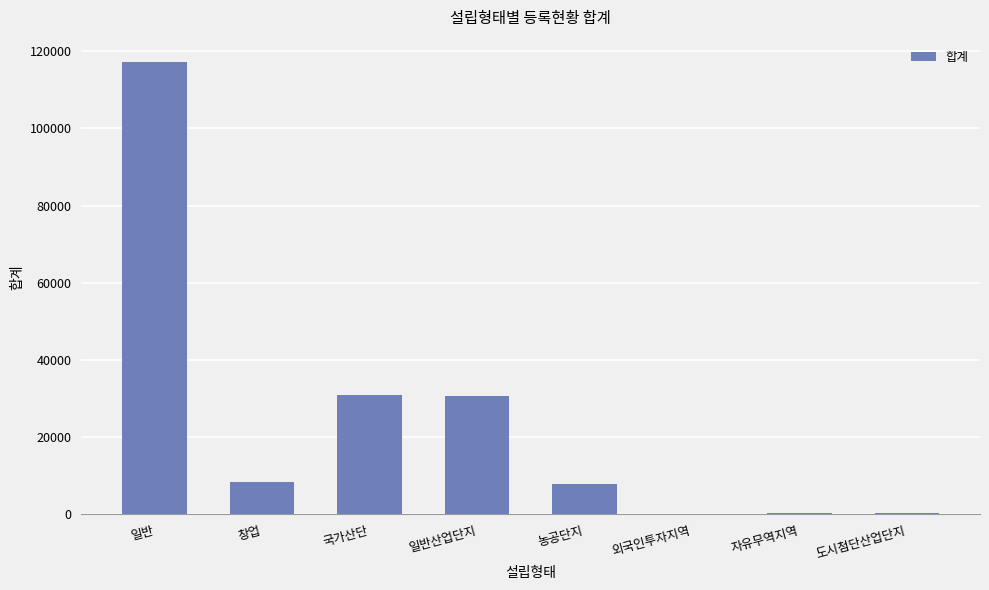

What is the sum of the values at 일반산업단지 and 외국인투자지역?

31008